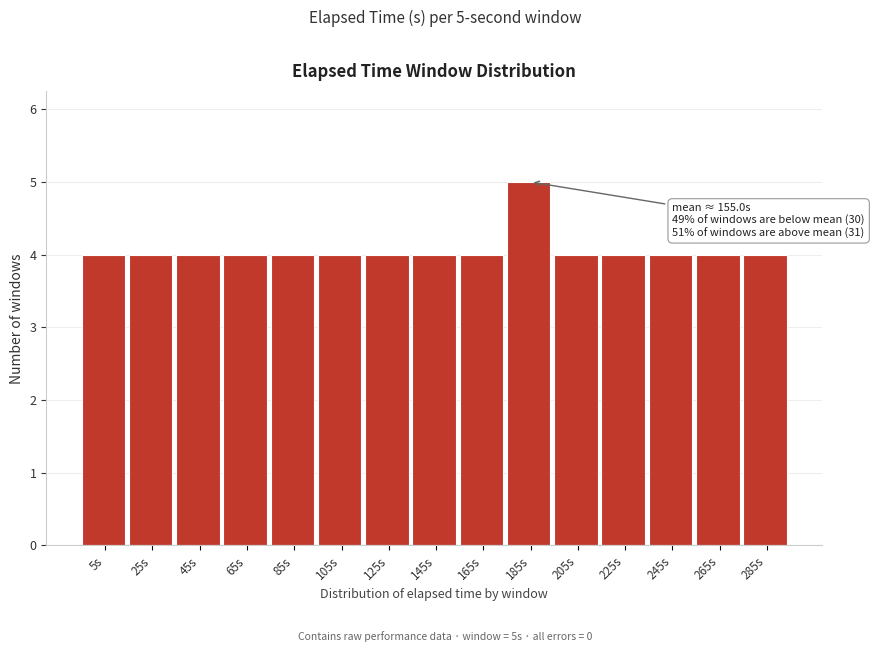

Reading left to right, extract all data points from this chart.

4	4	4	4	4	4	4	4	4	5	4	4	4	4	4